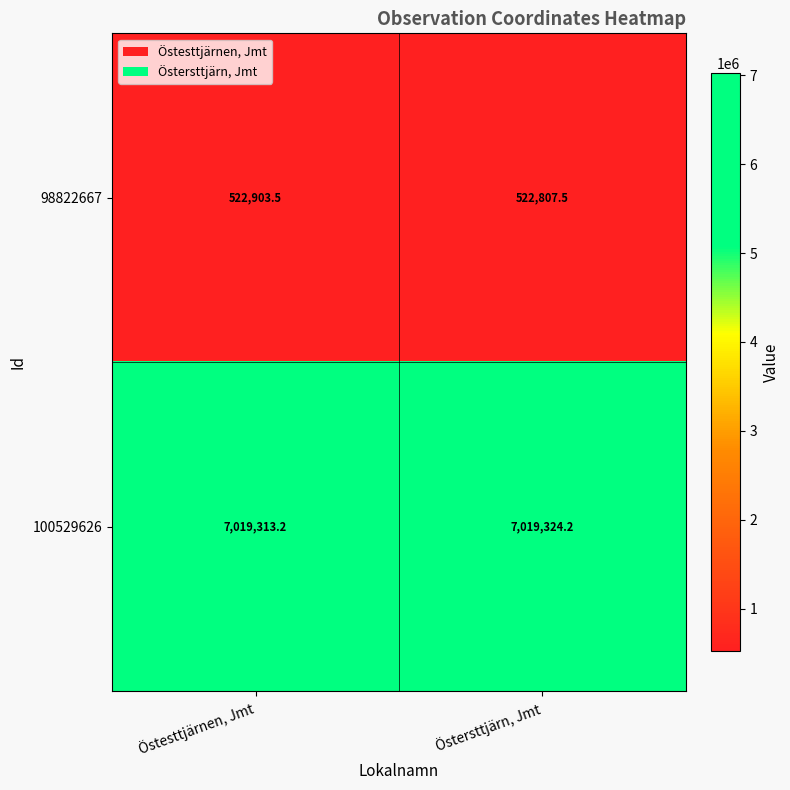

Between Östesttjärnen, Jmt and Östersttjärn, Jmt, which series saw the biggest shift?

98822667